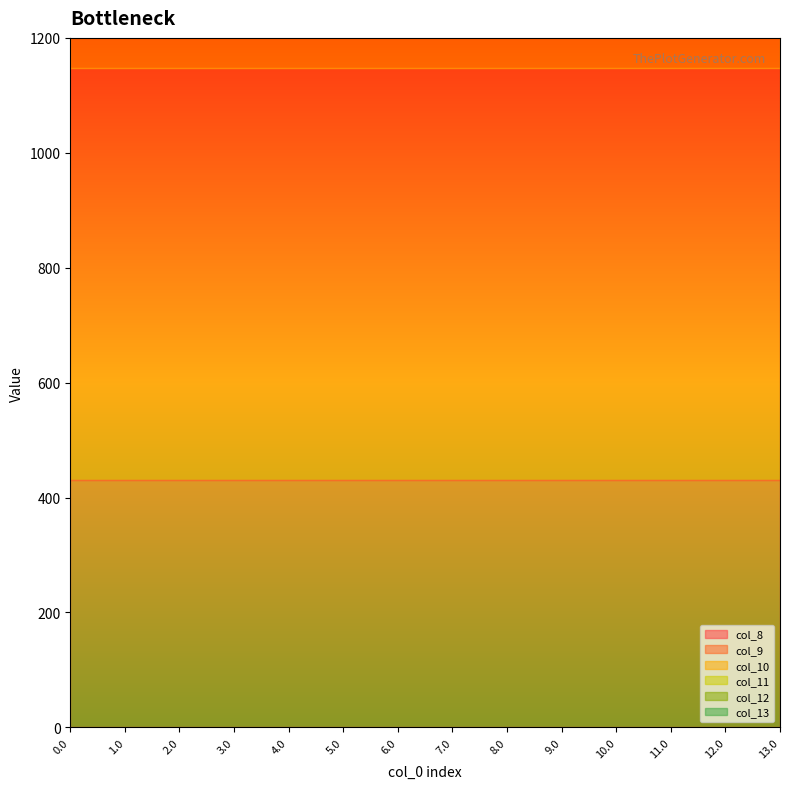

List the labels in order of col_11 value, smallest first.

0.0, 1.0, 2.0, 3.0, 4.0, 5.0, 6.0, 7.0, 8.0, 9.0, 10.0, 11.0, 12.0, 13.0